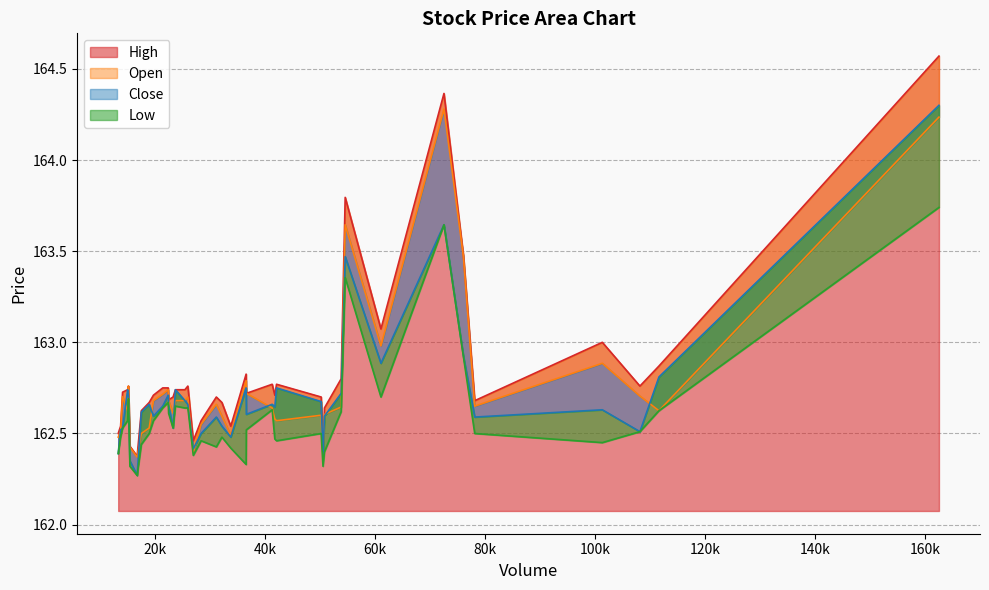

Where is the first local minimum for Low?

5